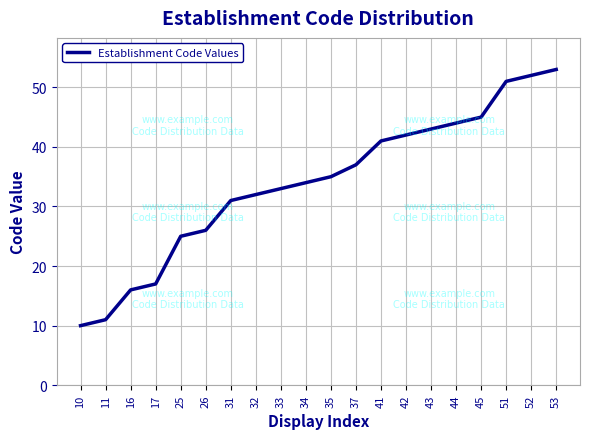

List the labels in order of value, largest first.

53, 52, 51, 45, 44, 43, 42, 41, 37, 35, 34, 33, 32, 31, 26, 25, 17, 16, 11, 10